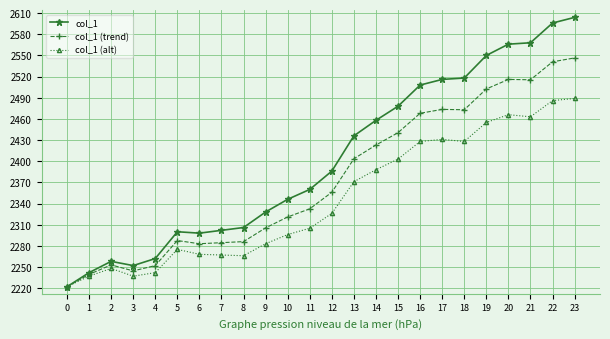

What is the difference between the maximum and minimum values in the col_1 (trend) series?

324.5